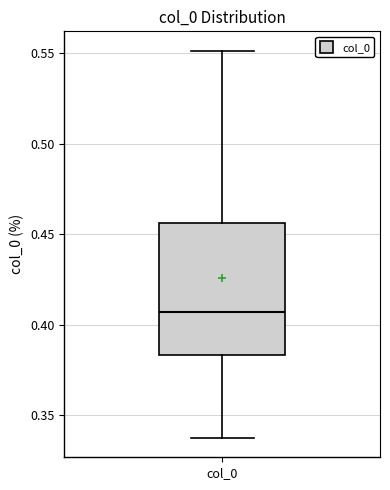

Where does the upper whisker of the box for col_0 end on the y-axis? The values are not printed on the chart, so give them approximately, as read against the axis.

0.550